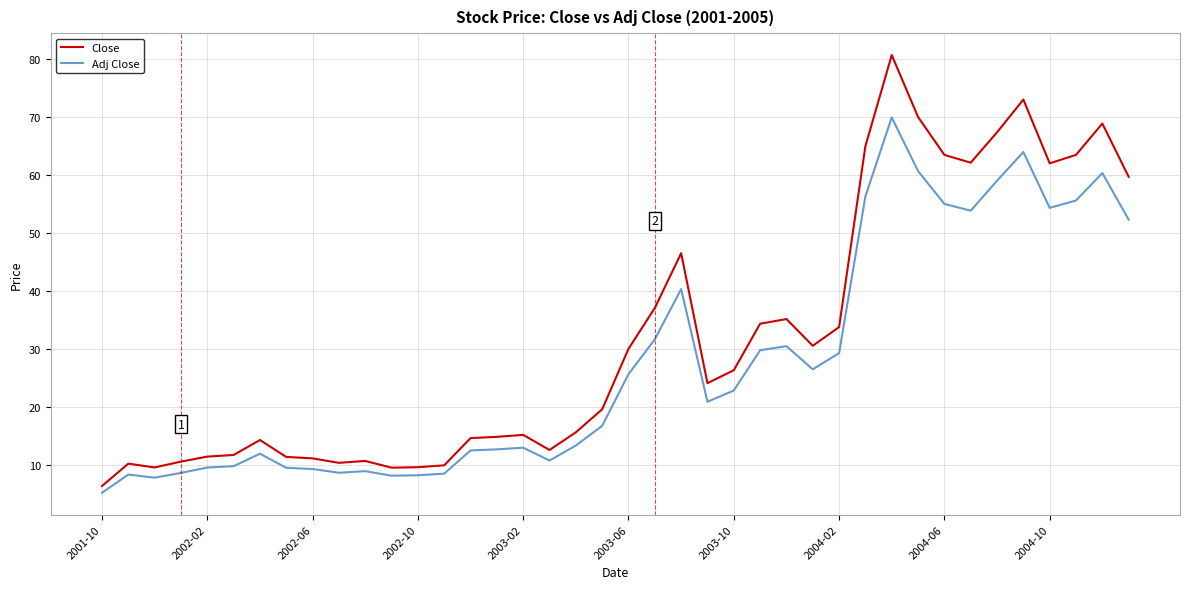

Rank the series by their maximum value, from lowest to highest.

Adj Close, Close